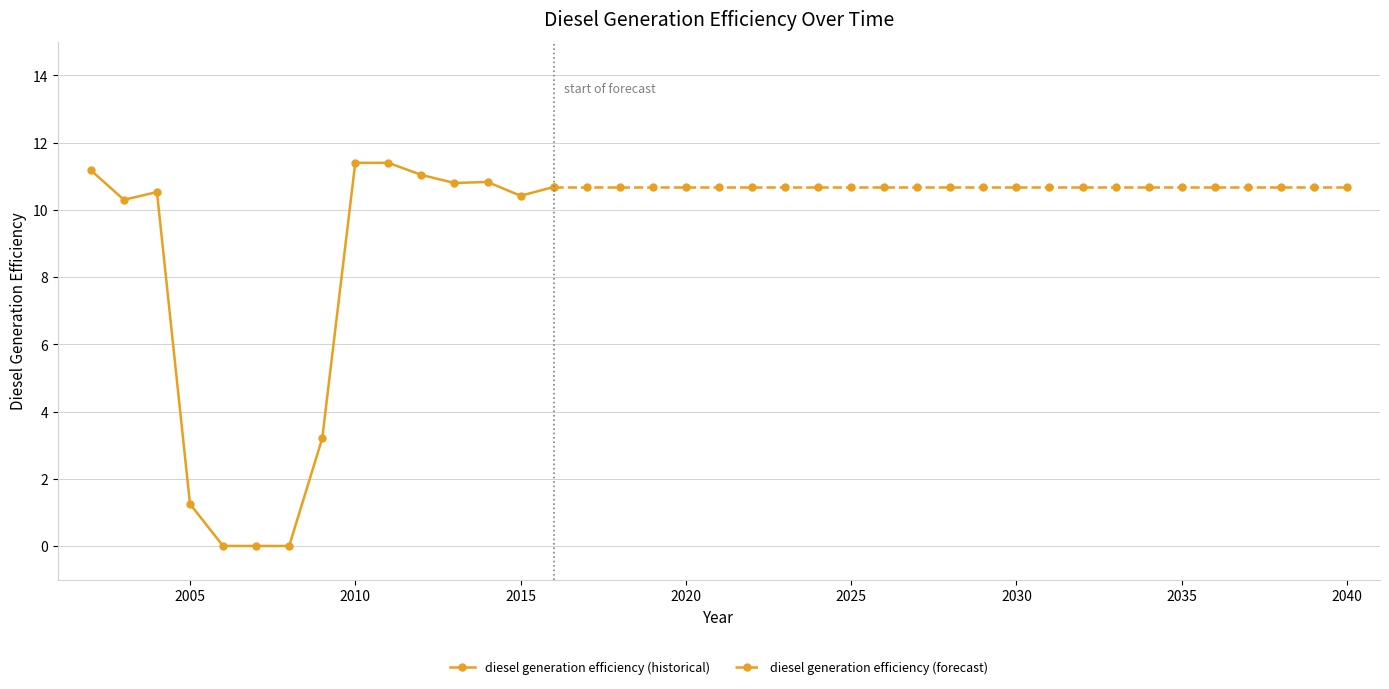

How many interior local peaks (higher than both neighbors) does the data have?

2